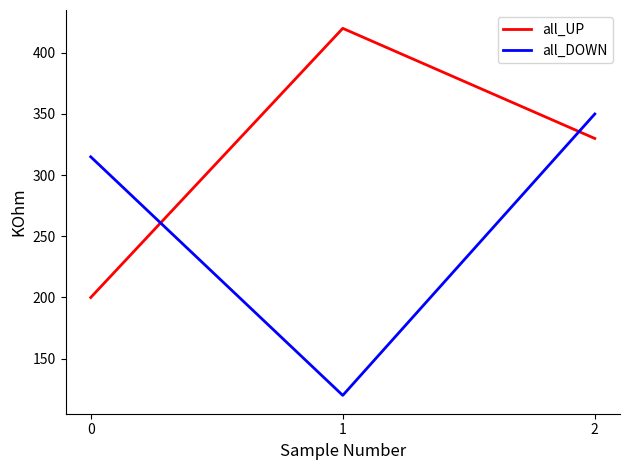

Is the value of all_DOWN at 0 greater than the value of all_UP at 1?

No